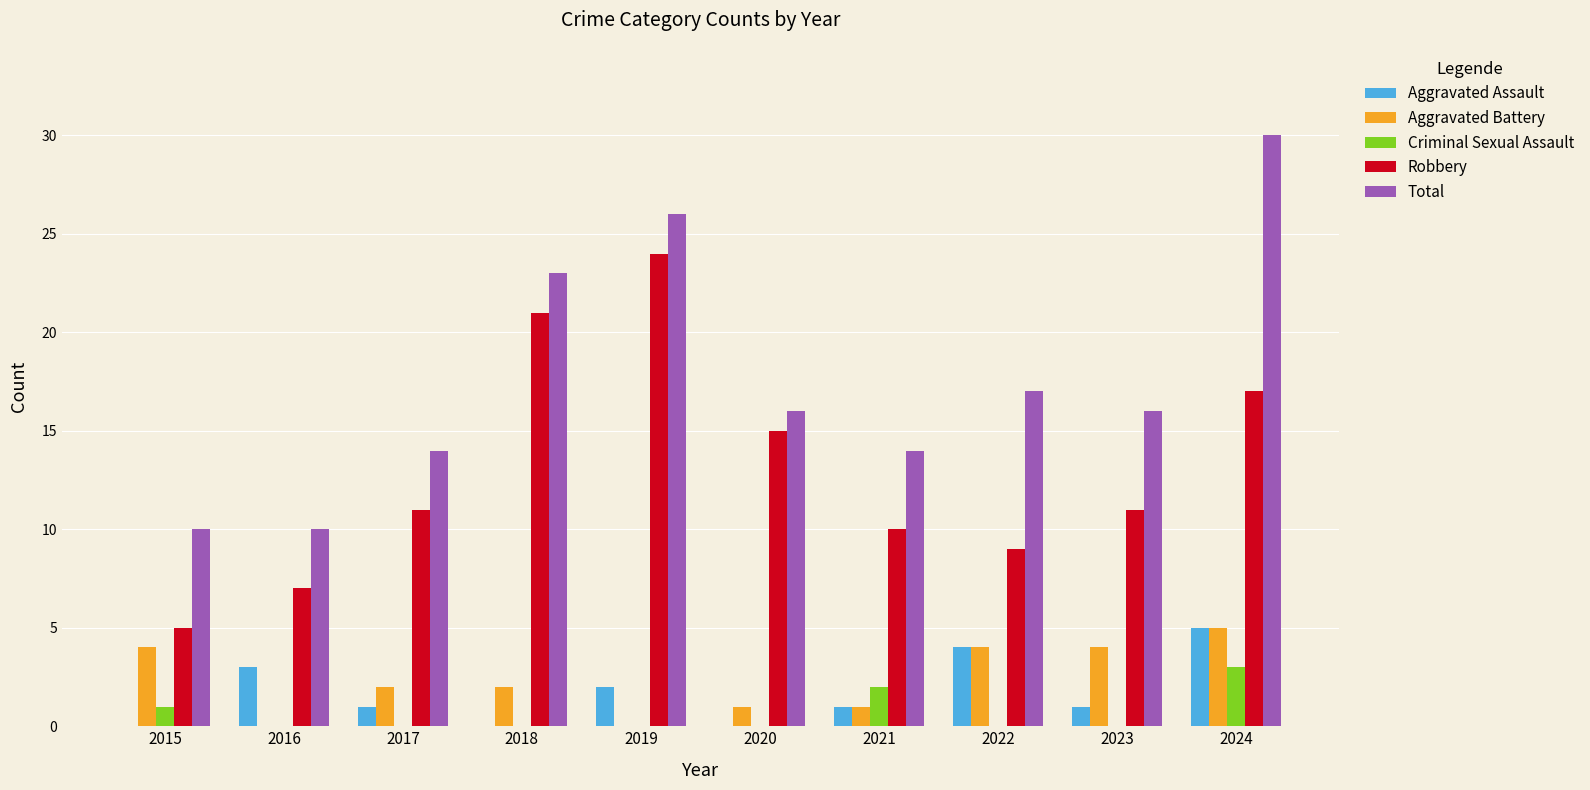

At which label does Aggravated Battery first exceed 2?

2015